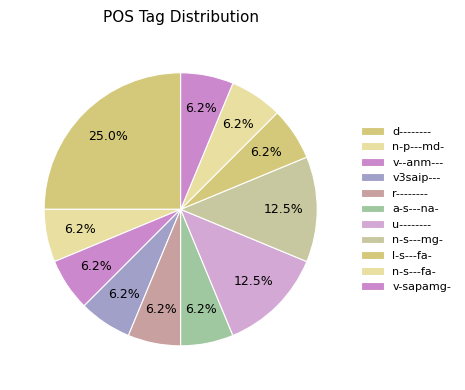

What is the ratio of the value at d-------- to the value at r--------?

4.0